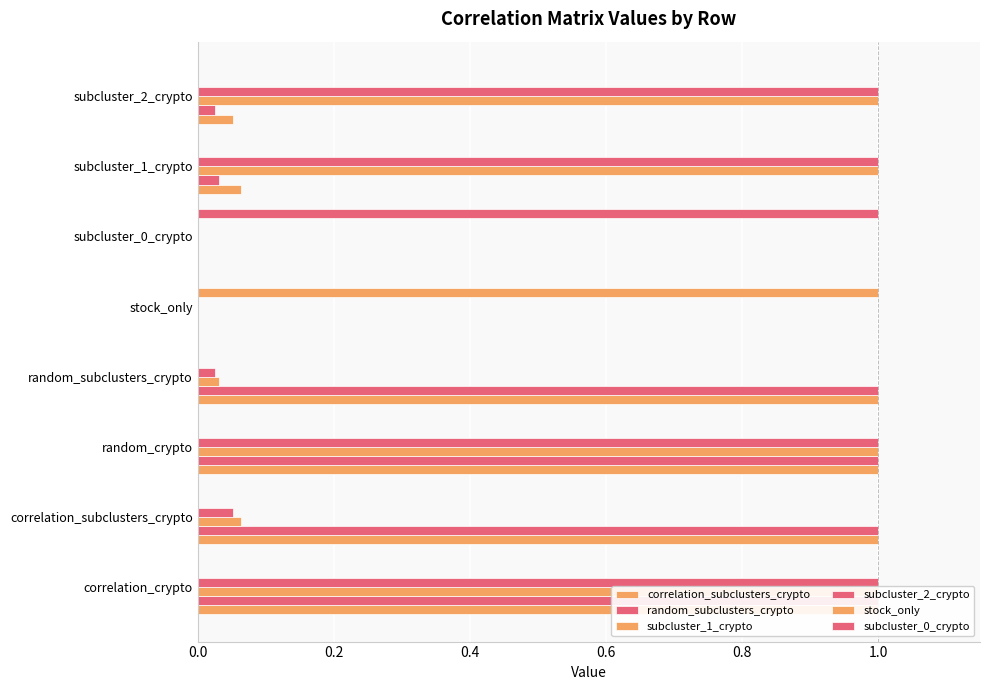

What is the difference between the maximum and second lowest values in the stock_only series?

1.0